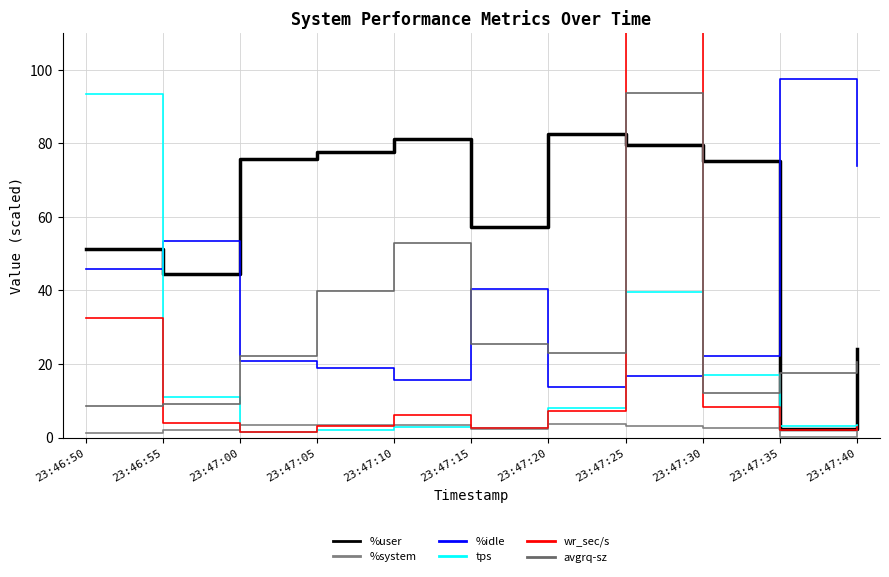

Reading left to right, transcribe all the data shown in this chart.

%user: 23:46:50=51.3	23:46:55=44.6	23:47:00=75.8	23:47:05=77.7	23:47:10=81.1	23:47:15=57.4	23:47:20=82.7	23:47:25=79.5	23:47:30=75.1	23:47:35=2.4	23:47:40=23.9
%system: 23:46:50=1.4	23:46:55=2.0	23:47:00=3.3	23:47:05=3.4	23:47:10=3.4	23:47:15=2.2	23:47:20=3.6	23:47:25=3.0	23:47:30=2.7	23:47:35=0.2	23:47:40=2.2
%idle: 23:46:50=45.8	23:46:55=53.5	23:47:00=20.8	23:47:05=18.9	23:47:10=15.5	23:47:15=40.4	23:47:20=13.7	23:47:25=16.8	23:47:30=22.1	23:47:35=97.4	23:47:40=73.9
tps: 23:46:50=93.4	23:46:55=11.0	23:47:00=1.6	23:47:05=2.0	23:47:10=2.9	23:47:15=2.5	23:47:20=7.9	23:47:25=39.6	23:47:30=17.0	23:47:35=3.1	23:47:40=3.4
wr_sec/s: 23:46:50=32.4	23:46:55=4.0	23:47:00=1.4	23:47:05=3.2	23:47:10=6.1	23:47:15=2.5	23:47:20=7.3	23:47:25=148.5	23:47:30=8.3	23:47:35=2.2	23:47:40=2.8
avgrq-sz: 23:46:50=8.7	23:46:55=9.1	23:47:00=22.2	23:47:05=39.8	23:47:10=52.8	23:47:15=25.4	23:47:20=23.0	23:47:25=93.7	23:47:30=12.2	23:47:35=17.4	23:47:40=20.6